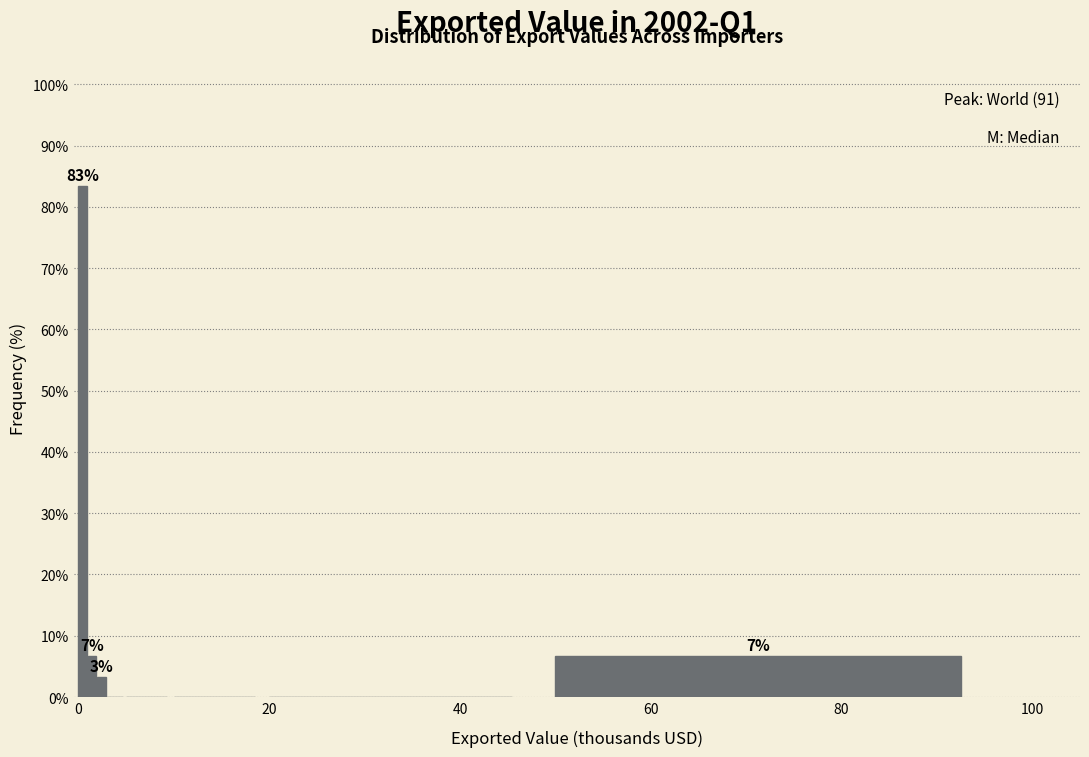

Read against the x-axis, roughly where is the centre of the tallest bar?

0